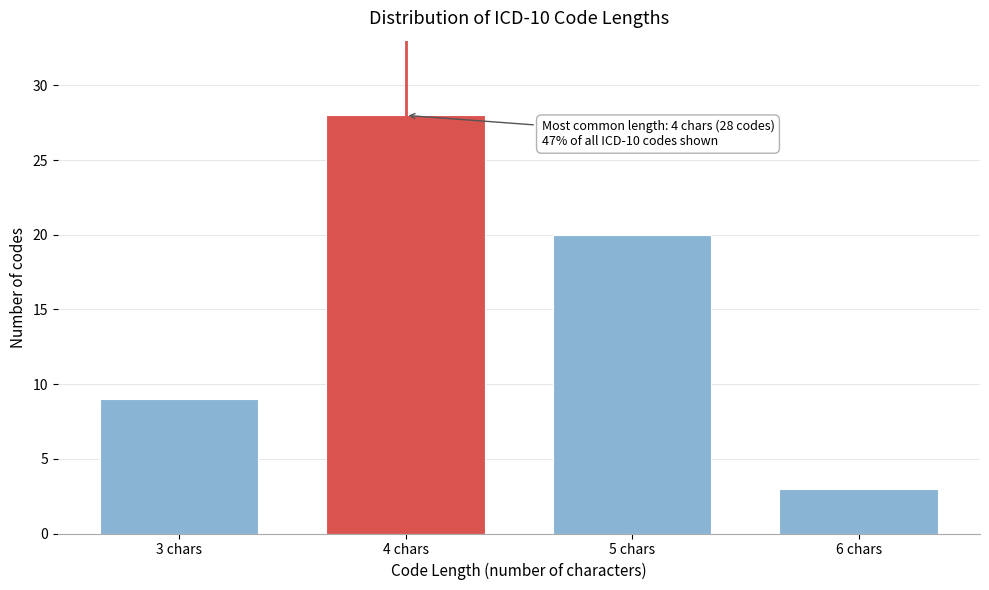

Reading left to right, list all the values displayed in this chart.

3 chars=9	4 chars=28	5 chars=20	6 chars=3